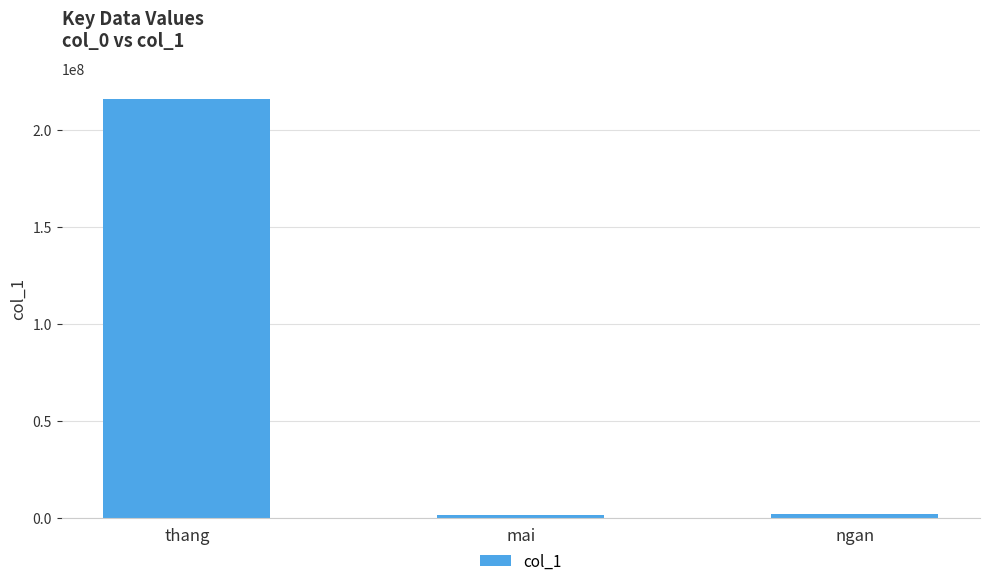

At which category does the chart reach its peak across all series?

thang